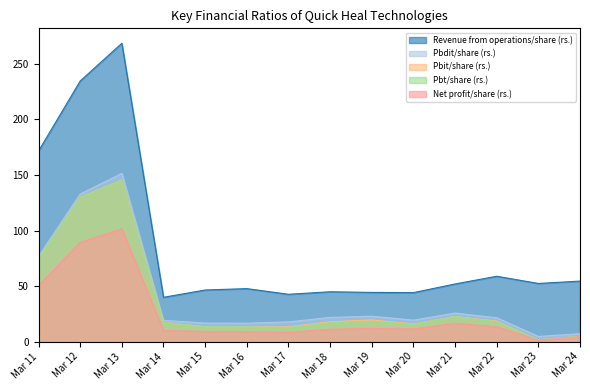

What is the minimum value shown in the chart?

1.4